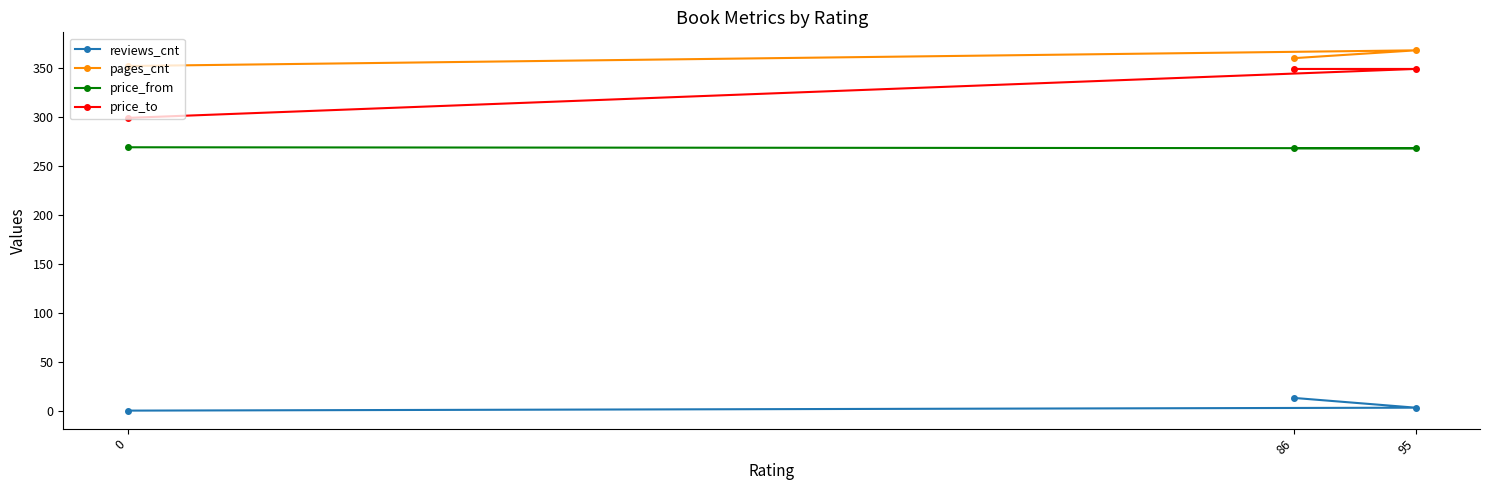

What is the total value across all series at 86?

990